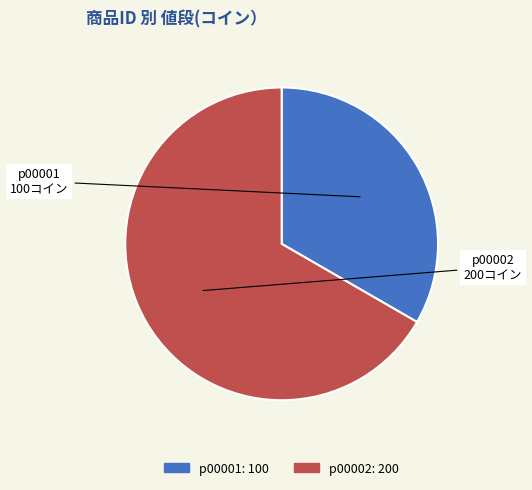

Which category has the biggest portion of the pie?

p00002